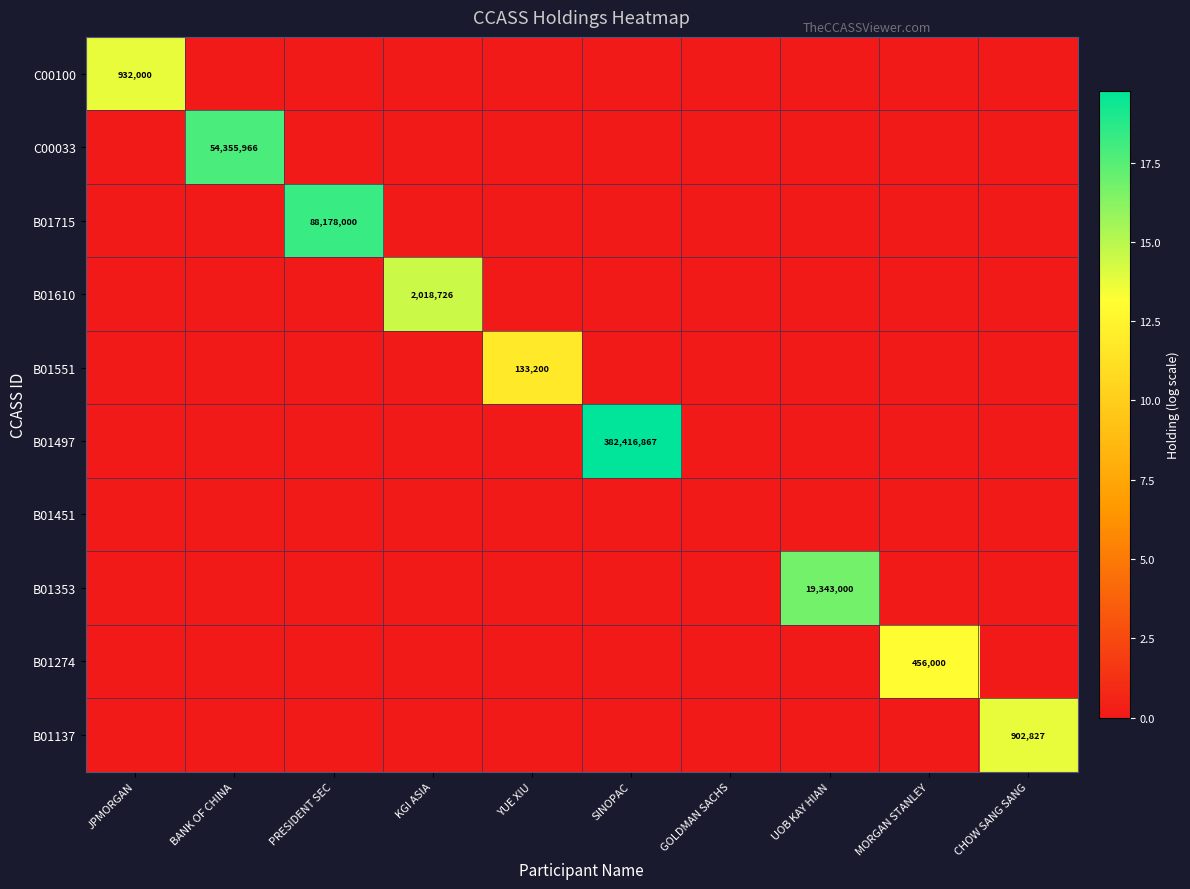

True or false: B01610 has a value of 2018726 at KGI ASIA.

True